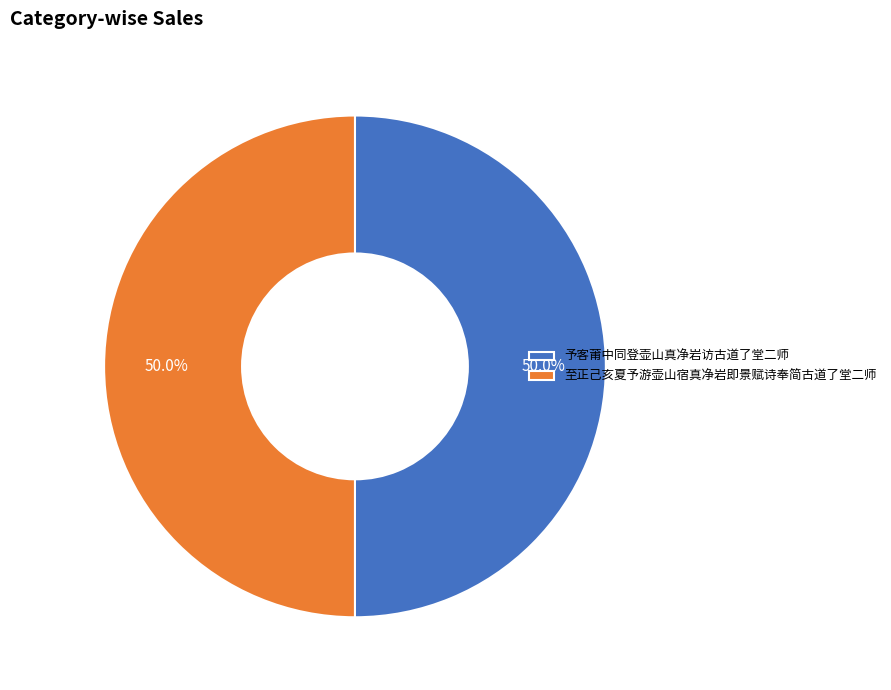

Is the sum of 至正己亥夏予游壶山宿真净岩即景赋诗奉简古道了堂二师 and 予客莆中同登壶山真净岩访古道了堂二师 greater than half?

Yes